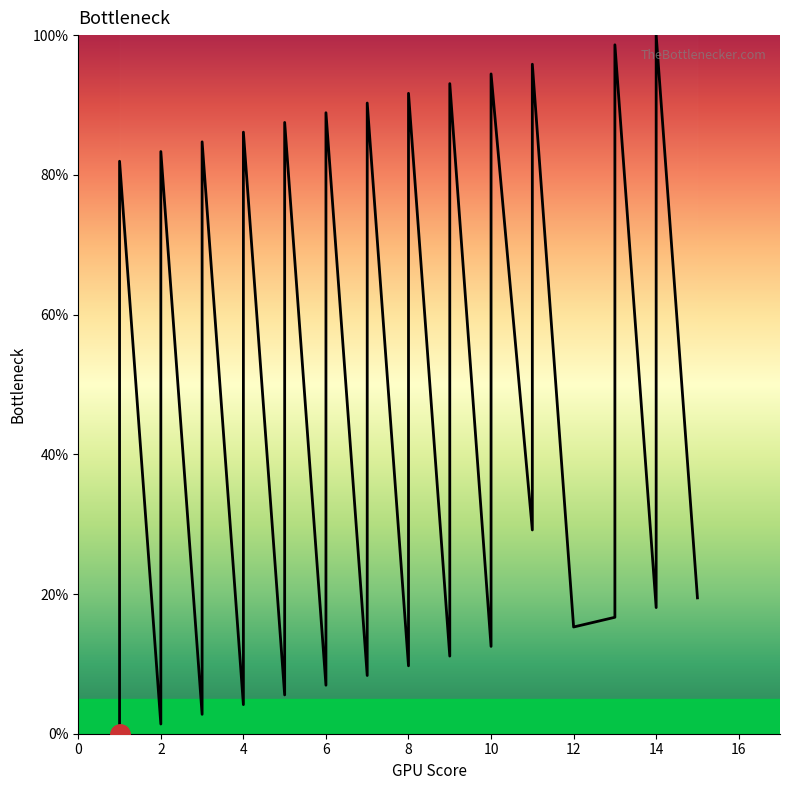

Rank the categories by value from lowest to highest.

1, 2, 3, 4, 5, 6, 7, 8, 9, 10, 1, 12, 2, 13, 3, 14, 4, 15, 5, 6, 7, 8, 9, 10, 11, 13, 14, 1, 2, 3, 4, 5, 6, 7, 8, 9, 10, 11, 13, 14